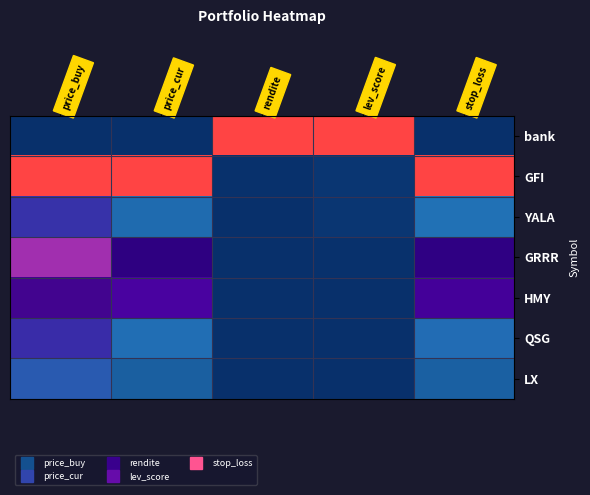

Which has a higher value, lev_score or price_cur?

lev_score